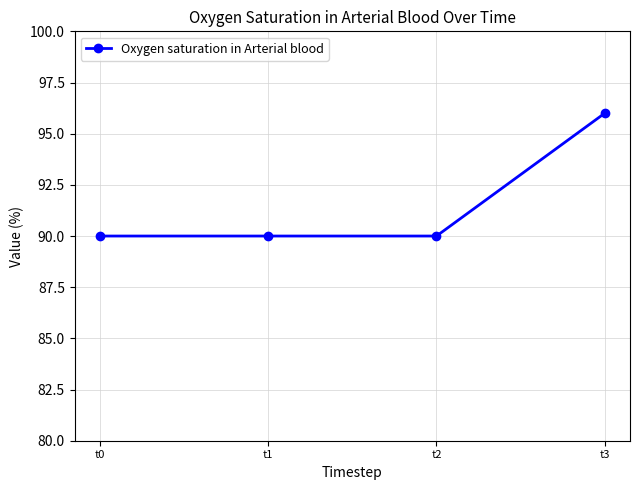

What is the value of the 2nd point from the left?

90